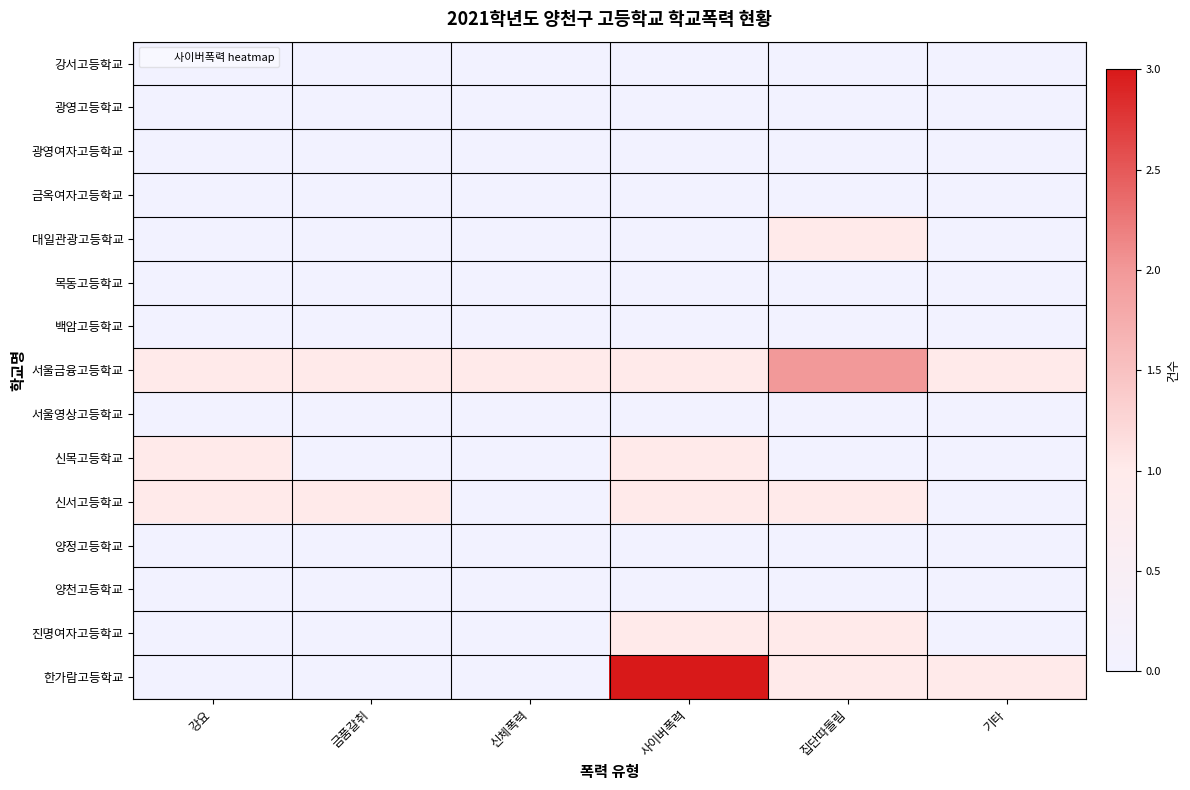

What is the greatest value displayed?

3